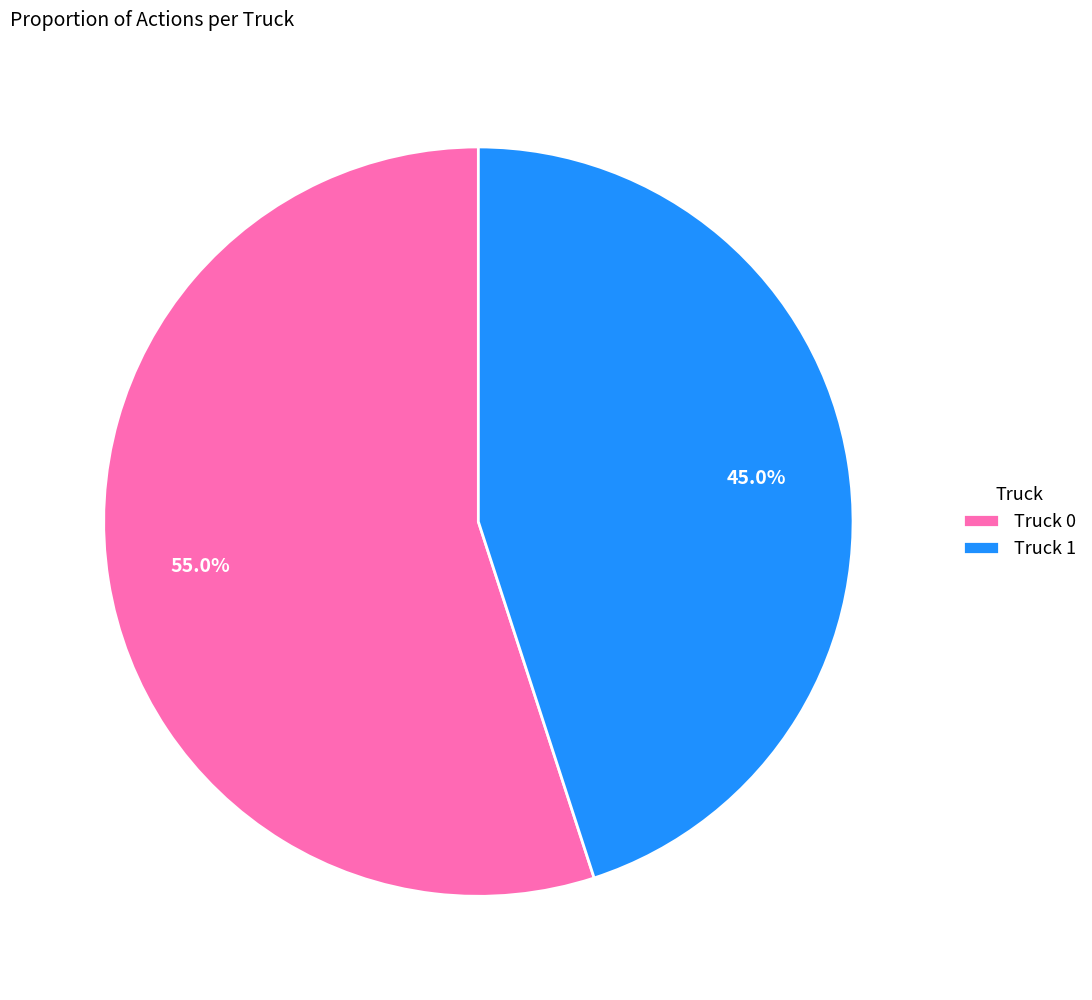

To the nearest percent, what is the difference between the Truck 1 and Truck 0 slice percentages?

10%